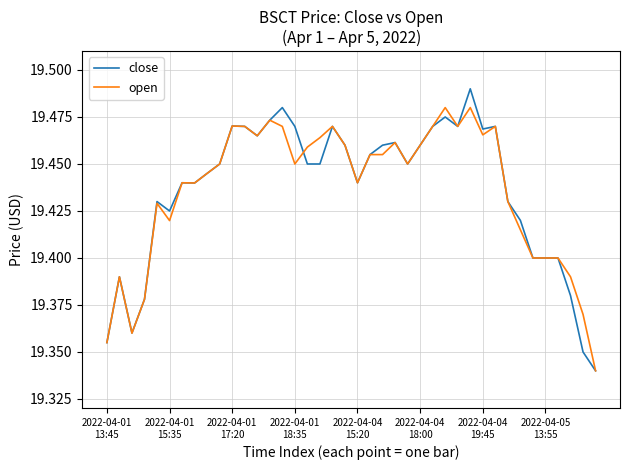

List the series in order of their peak value, lowest first.

open, close